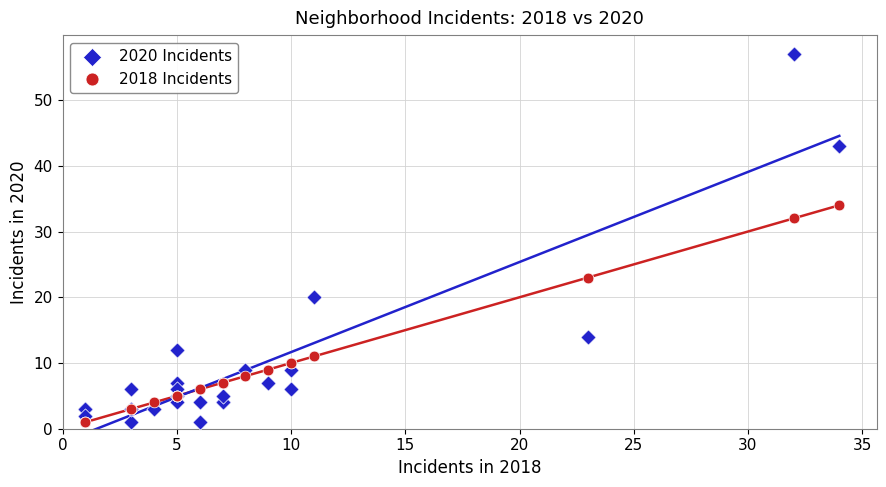

Which series has the largest Y range (max minus min)?

2020 Incidents